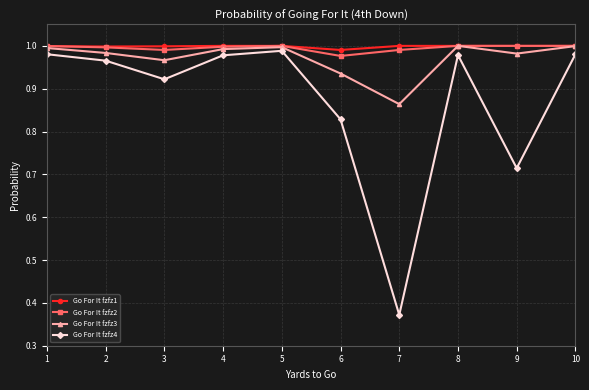

At which label is Go For It fzfz1 closest to 0?

6